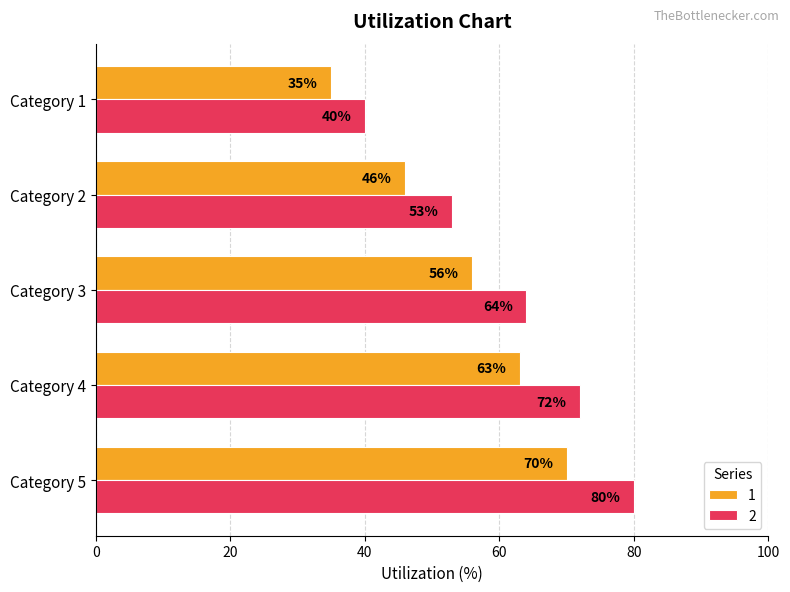

The 1 series shows 70 at Category 5. True or false?

True